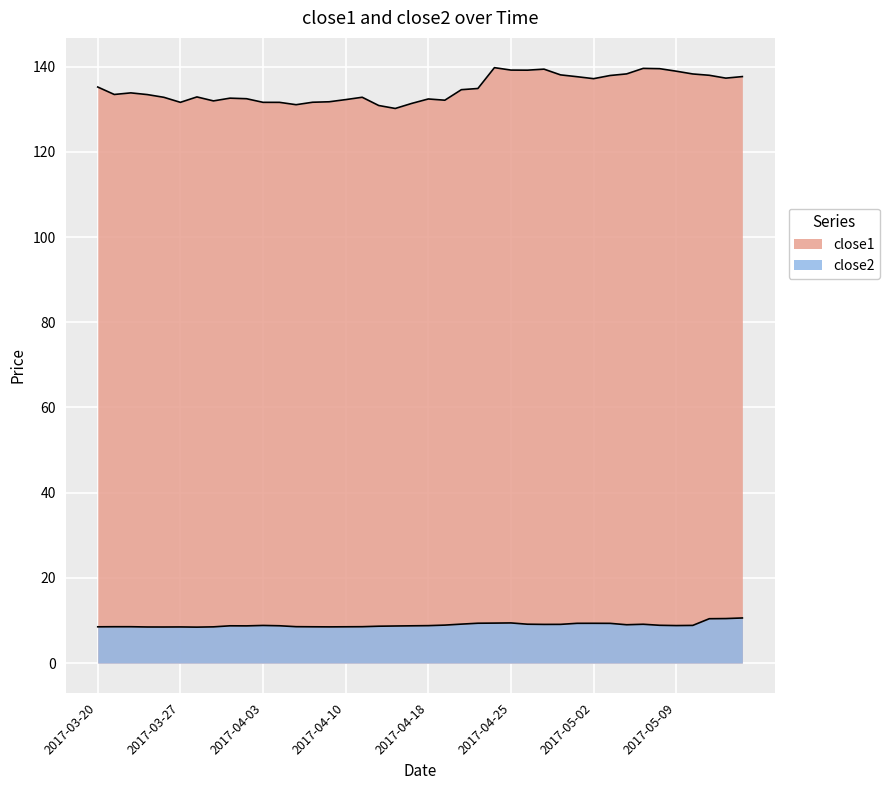

Where is close1 nearest to the value 134?

2017-03-22